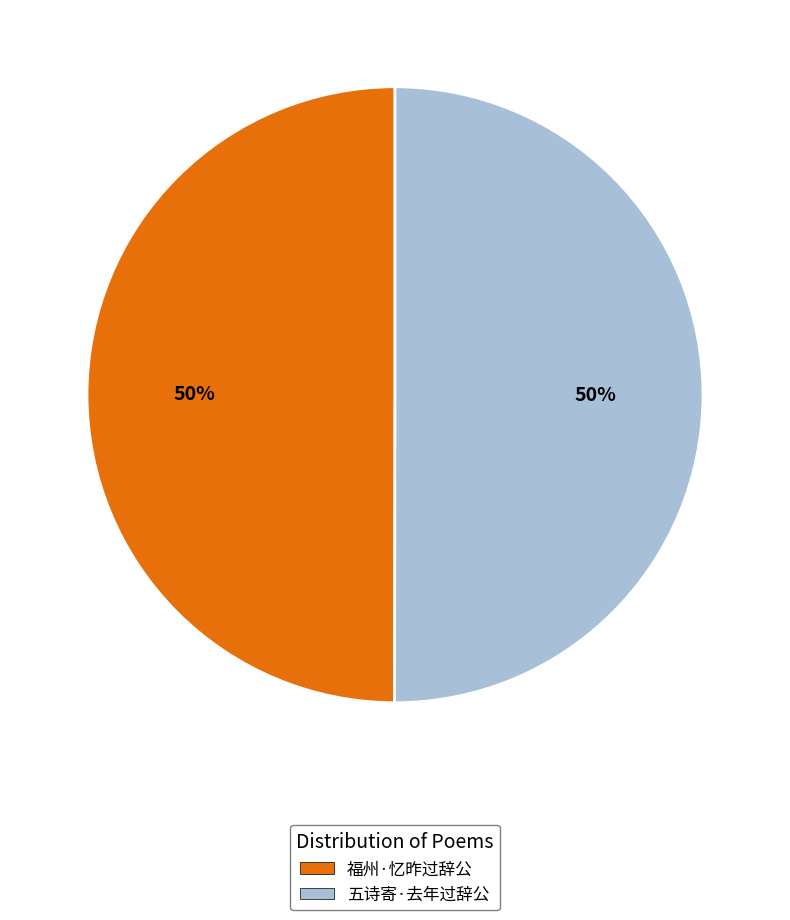

To the nearest percent, what portion does 五诗寄·去年过辞公 represent?

50%